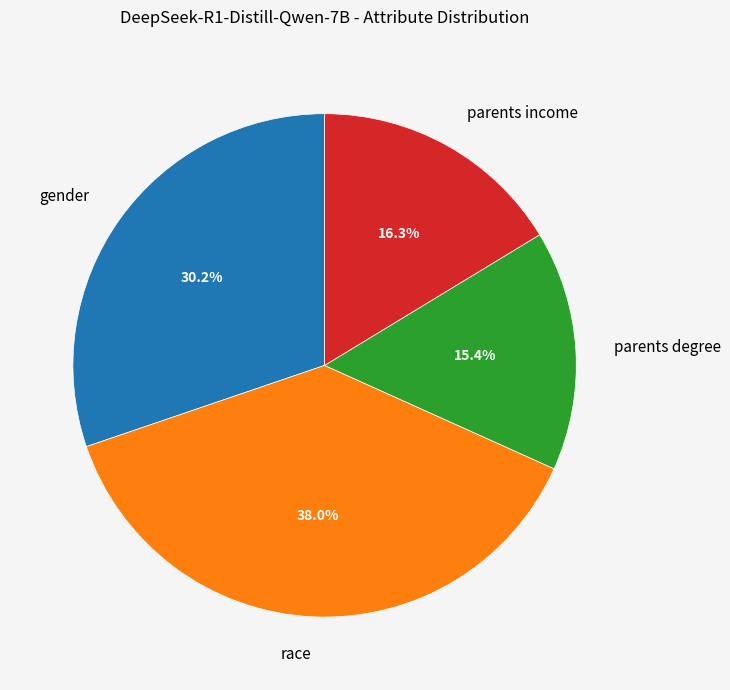

How many slices are in this pie chart?

4